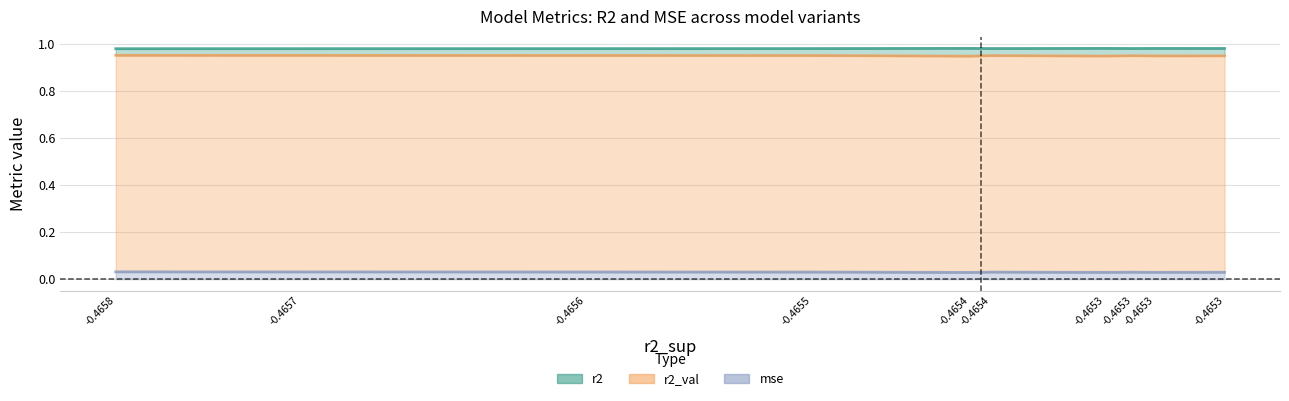

Reading right to left, list all the values displayed in this chart.

r2: model_7_39_9=1.0	model_7_39_8=1.0	model_7_39_7=1.0	model_7_39_6=1.0	model_7_39_5=1.0	model_7_39_4=1.0	model_7_39_3=1.0	model_7_39_2=1.0	model_7_39_1=1.0	model_7_39_0=1.0
r2_val: model_7_39_9=1.0	model_7_39_8=1.0	model_7_39_7=1.0	model_7_39_6=1.0	model_7_39_5=1.0	model_7_39_4=1.0	model_7_39_3=1.0	model_7_39_2=1.0	model_7_39_1=1.0	model_7_39_0=1.0
mse: model_7_39_9=0.0	model_7_39_8=0.0	model_7_39_7=0.0	model_7_39_6=0.0	model_7_39_5=0.0	model_7_39_4=0.0	model_7_39_3=0.0	model_7_39_2=0.0	model_7_39_1=0.0	model_7_39_0=0.0